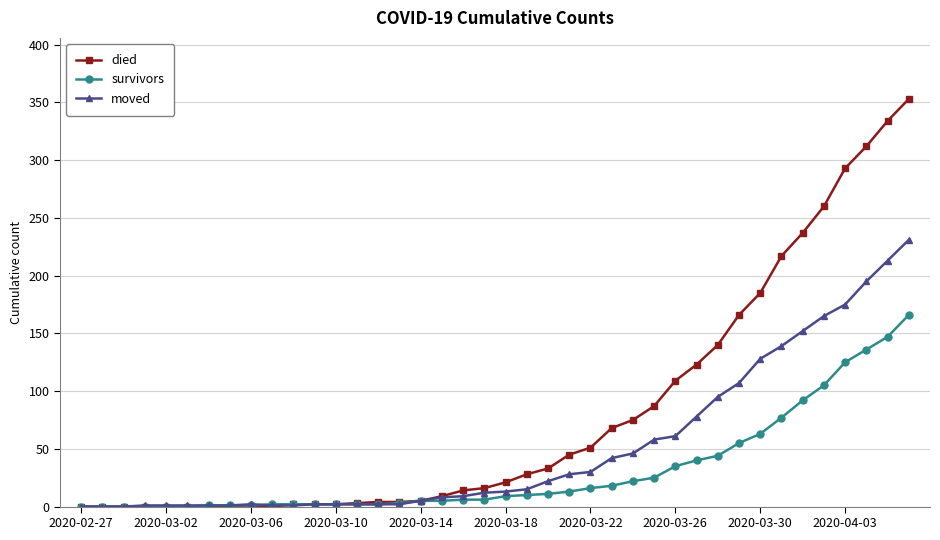

At how many categories does at least one series exceed 274?

4